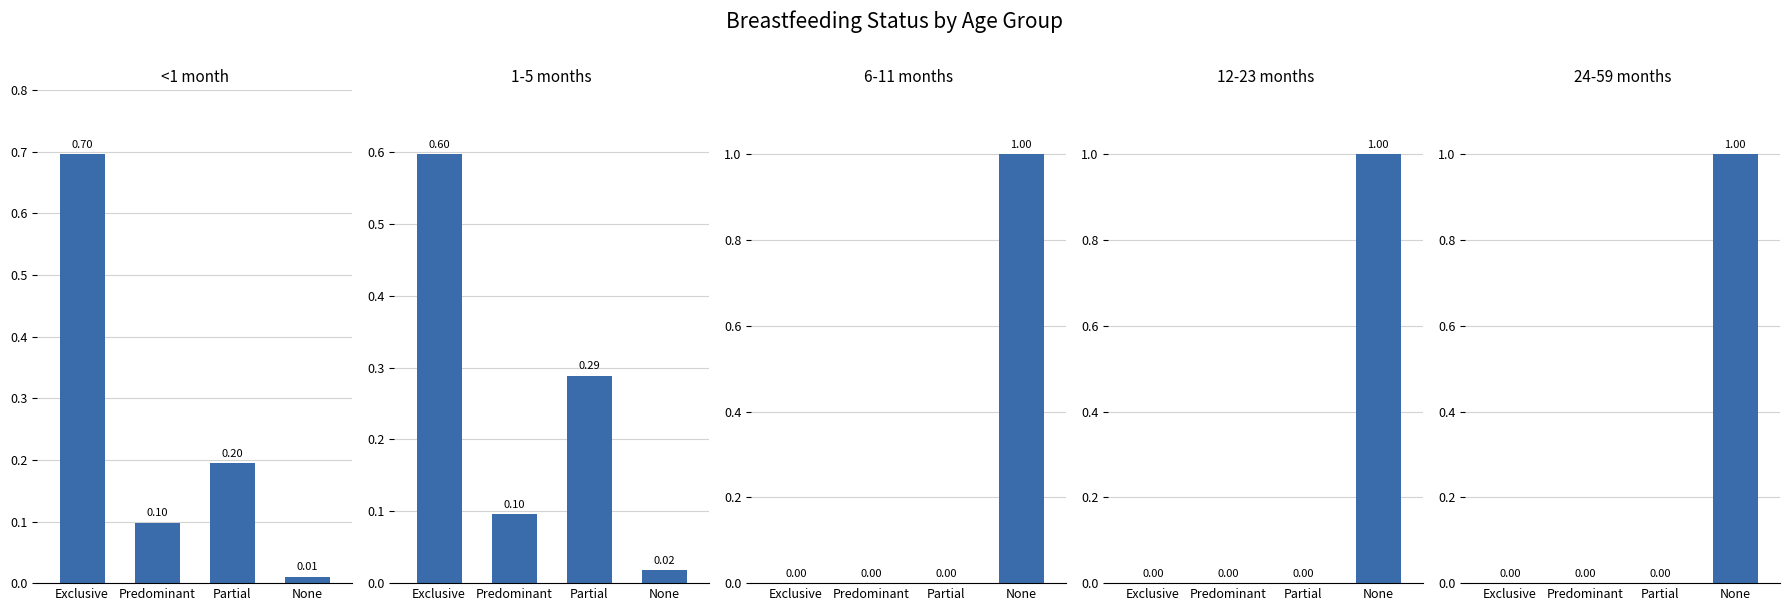

The value of 12-23 months at Predominant is 0.7. True or false?

False